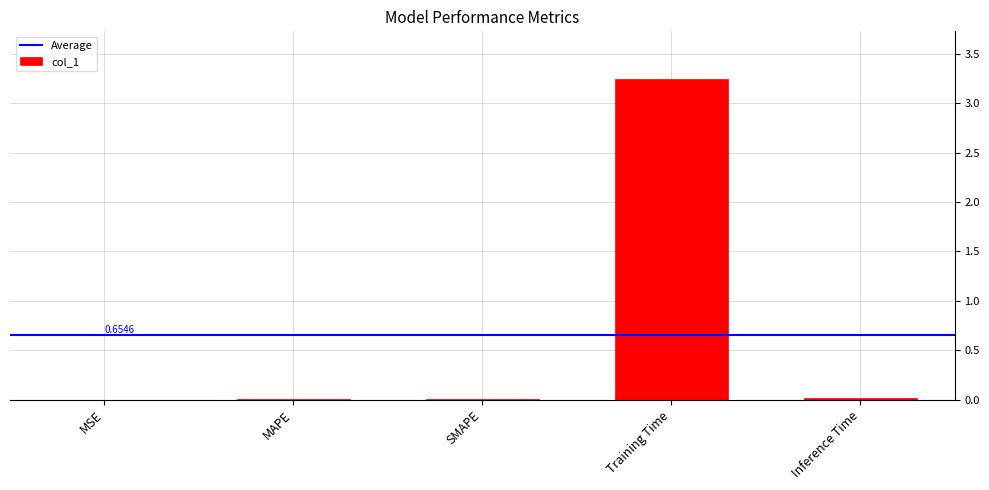

Does the chart contain stacked bars?

No